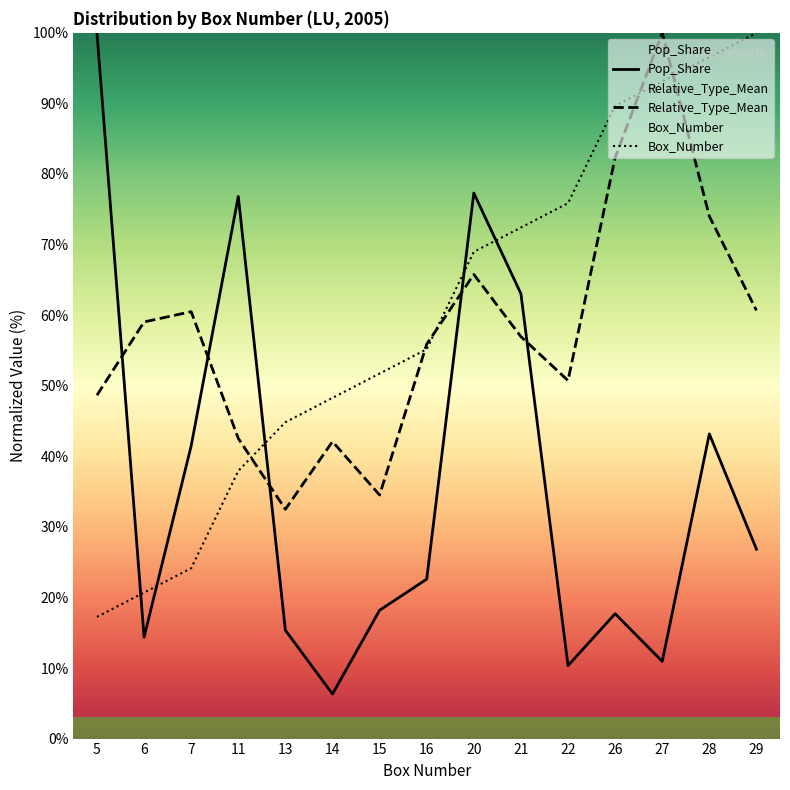

Reading left to right, extract all data points from this chart.

Pop_Share: 100.0	14.4	41.5	76.8	15.4	6.3	18.2	22.6	77.3	63.0	10.3	17.7	10.9	43.2	26.8
Relative_Type_Mean: 48.7	59.0	60.5	42.5	32.5	42.1	34.5	55.9	65.8	57.0	50.7	82.3	100.0	74.0	60.7
Box_Number: 17.2	20.7	24.1	37.9	44.8	48.3	51.7	55.2	69.0	72.4	75.9	89.7	93.1	96.6	100.0